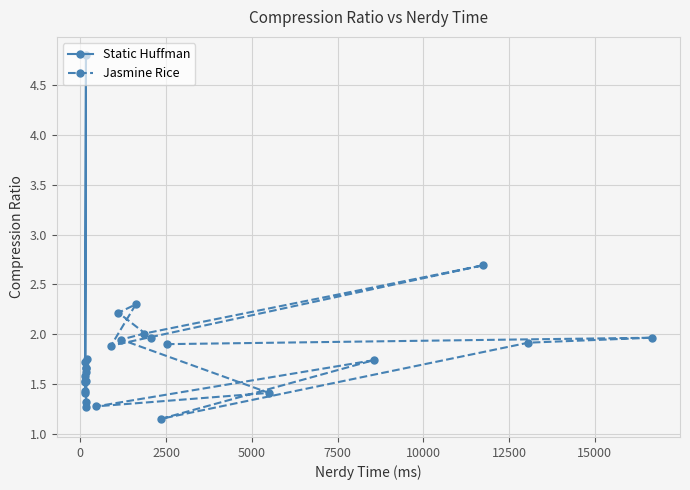

What are all the series names shown in the legend?

Static Huffman, Jasmine Rice